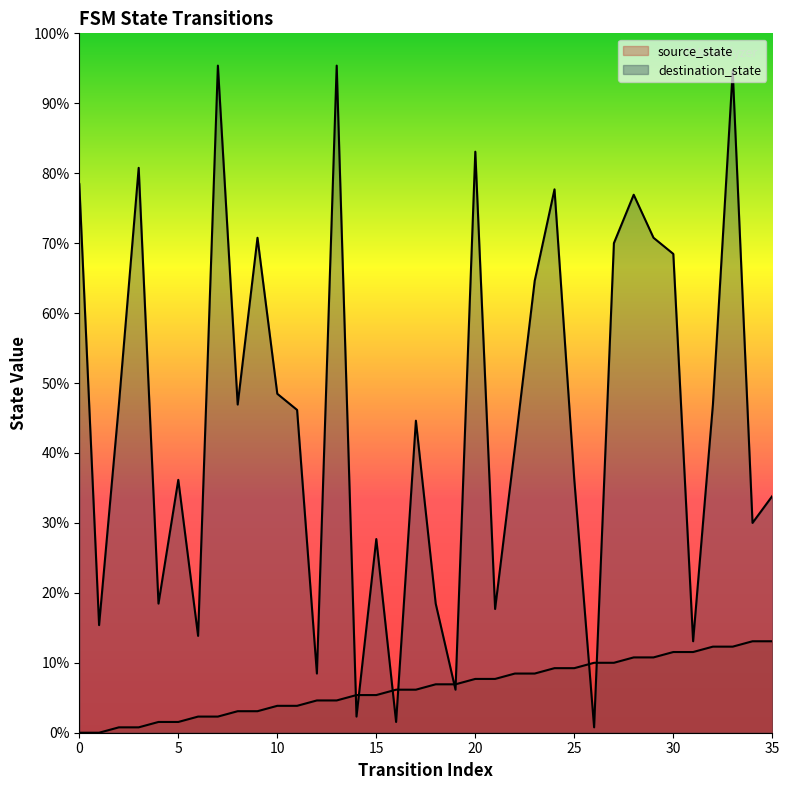

Which series ends up on top after the final intersection of source_state and destination_state?

destination_state